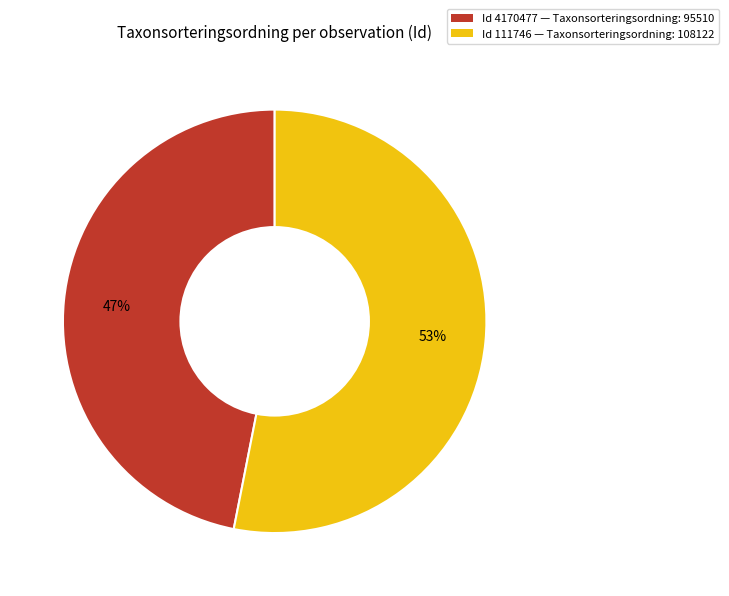

Rank the categories by value from lowest to highest.

Id 4170477 — Taxonsorteringsordning: 95510, Id 111746 — Taxonsorteringsordning: 108122